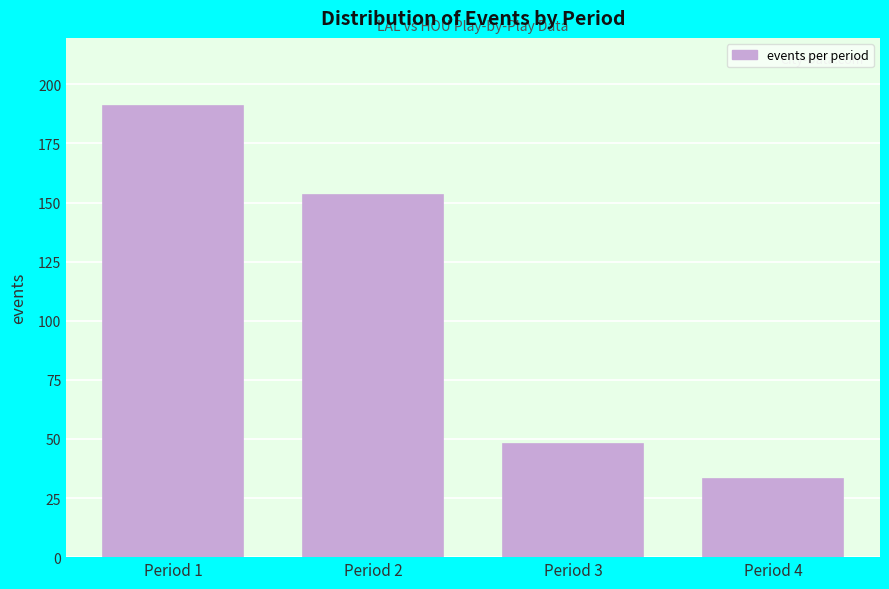

Reading right to left, transcribe all the data shown in this chart.

Period 4=33	Period 3=48	Period 2=153	Period 1=191